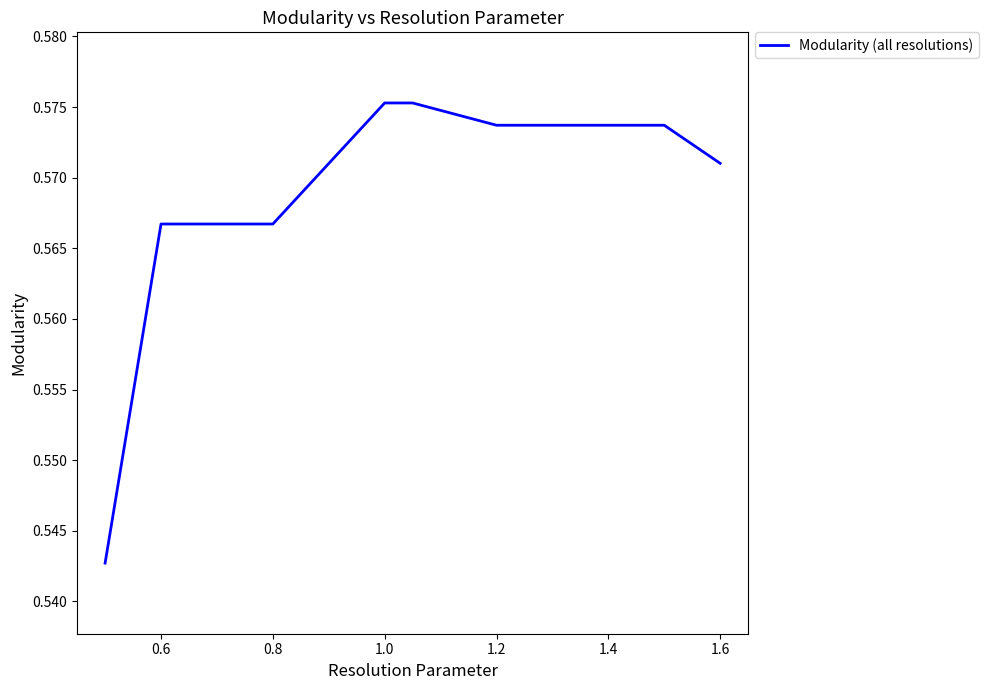

Between 1.6 and 1.2, which is larger?

1.2